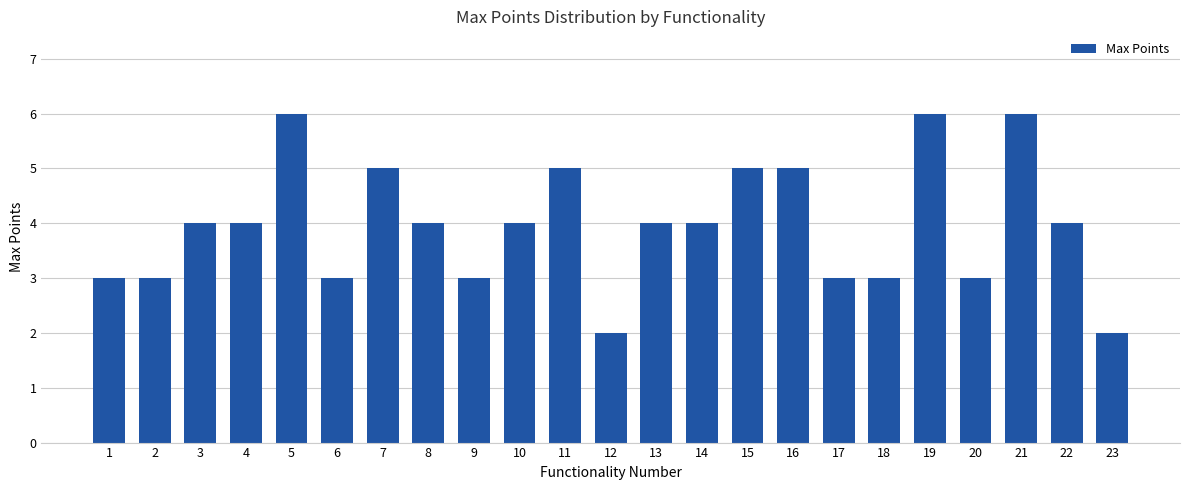

What value does the data have at 1?

3